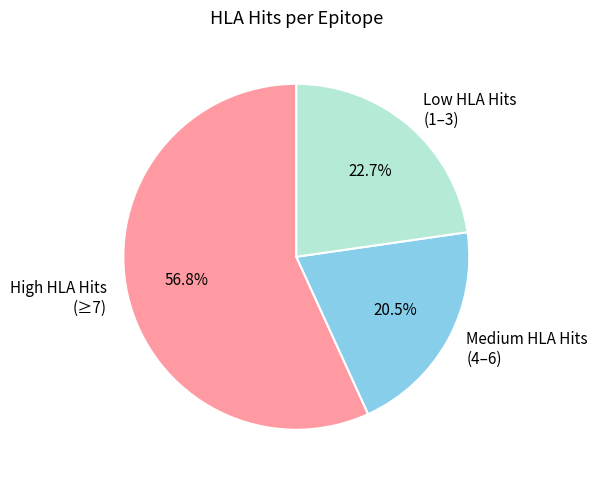

Rank the categories by value from highest to lowest.

High HLA Hits (≥7), Low HLA Hits (1–3), Medium HLA Hits (4–6)